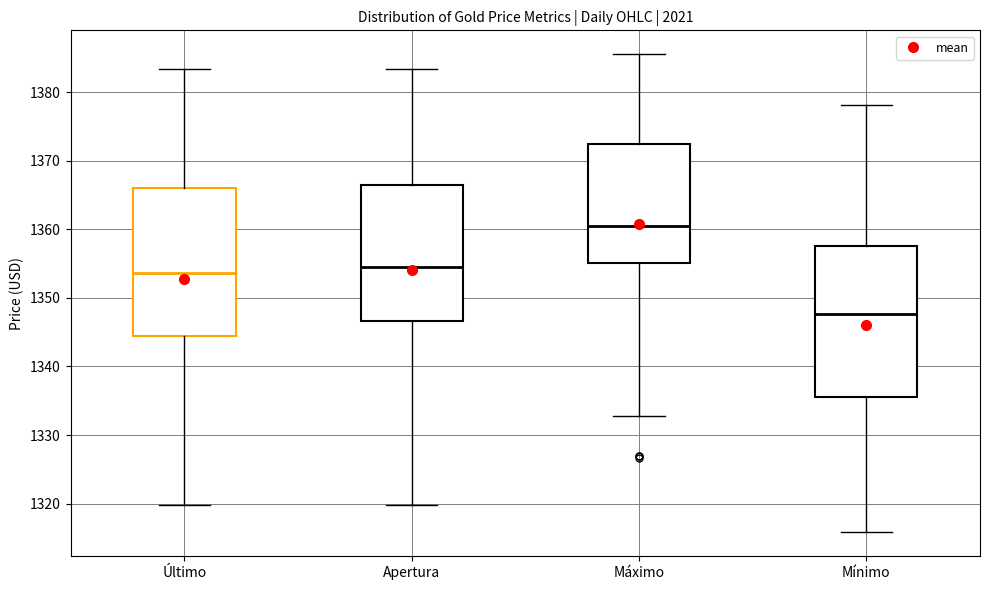

Which box's median line is the highest?

Máximo